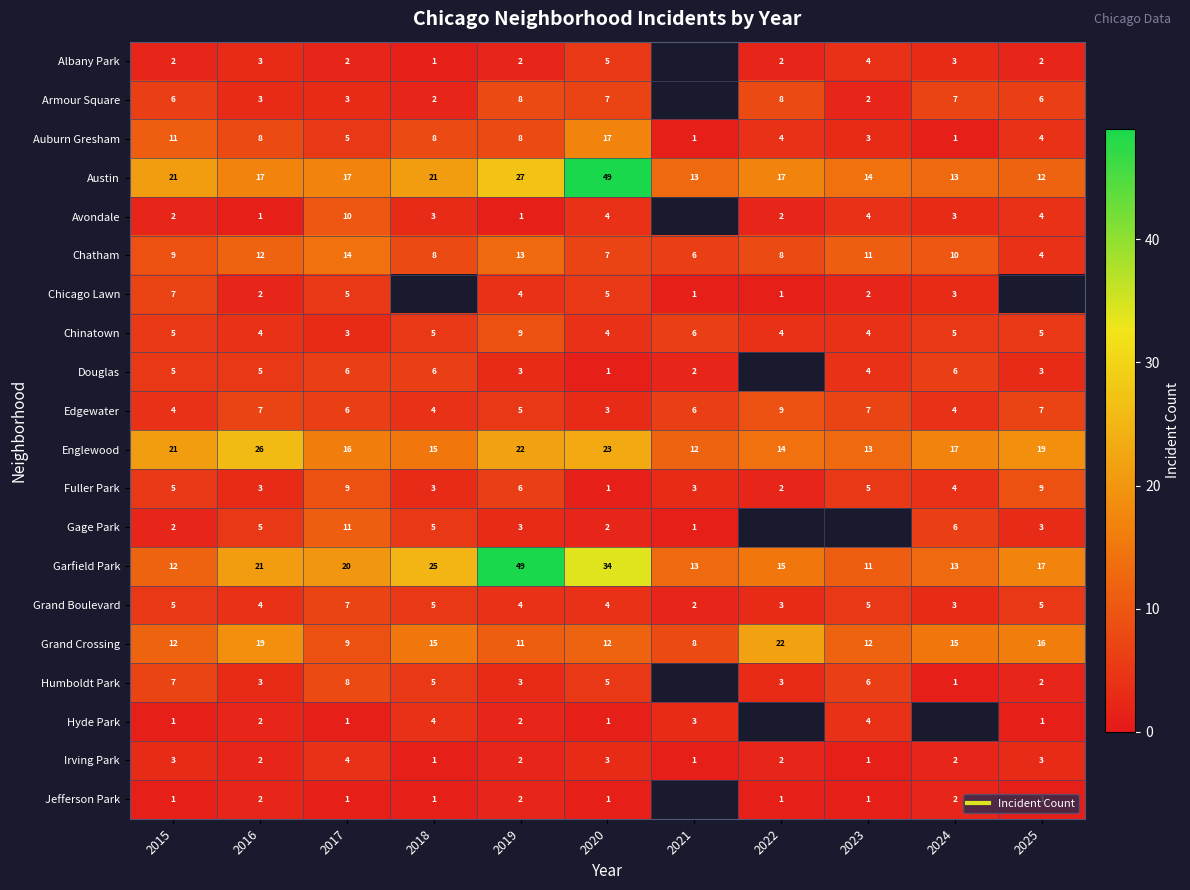

What is the maximum value for Fuller Park?

9.0